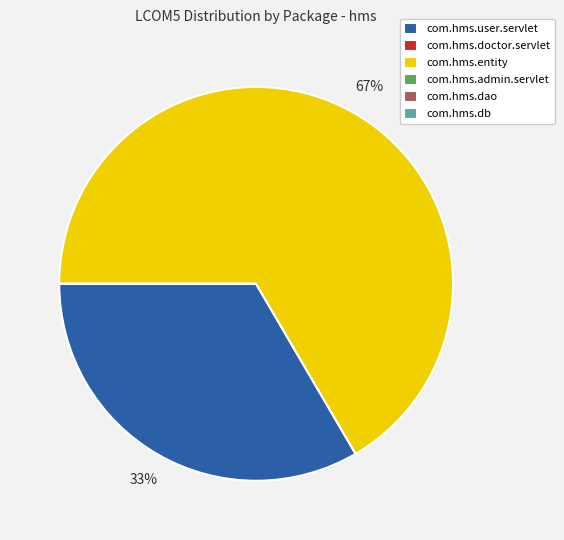

Does com.hms.entity represent more than half of the total?

Yes